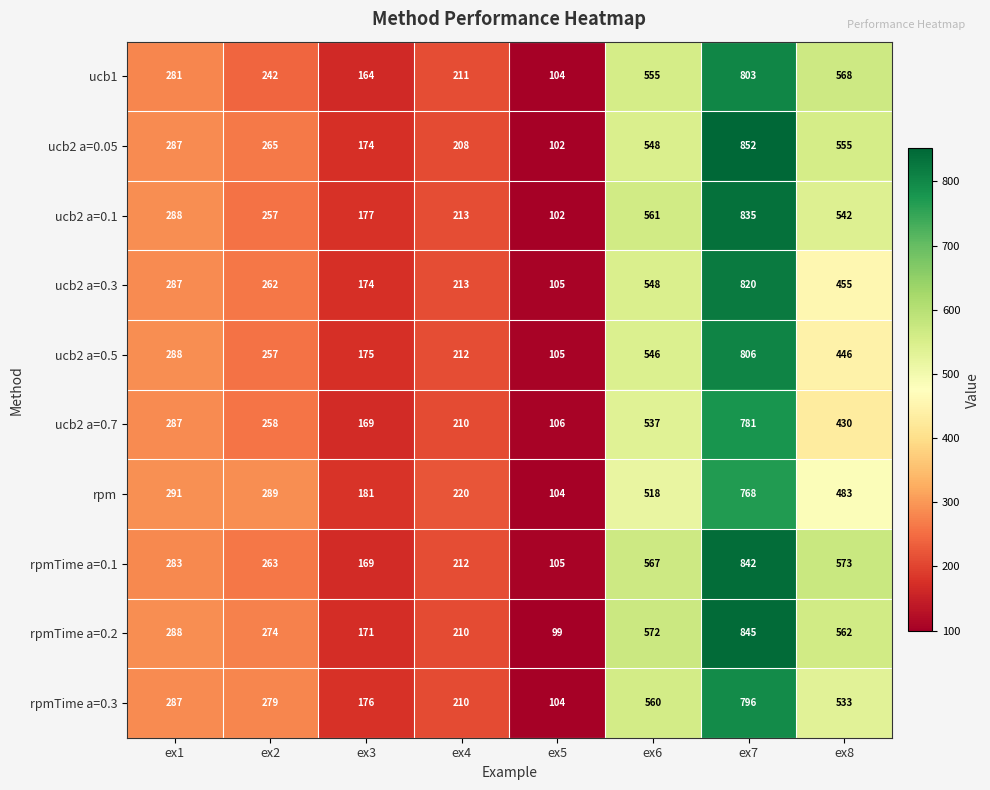

Which series has the largest total across all categories?

rpmTime a=0.2